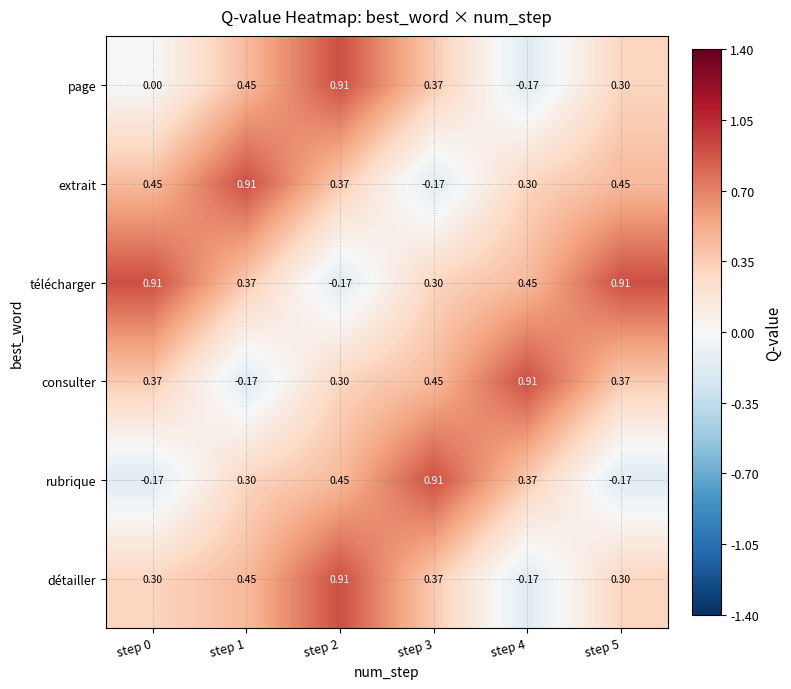

Which series changed the most between step 1 and step 3?

extrait